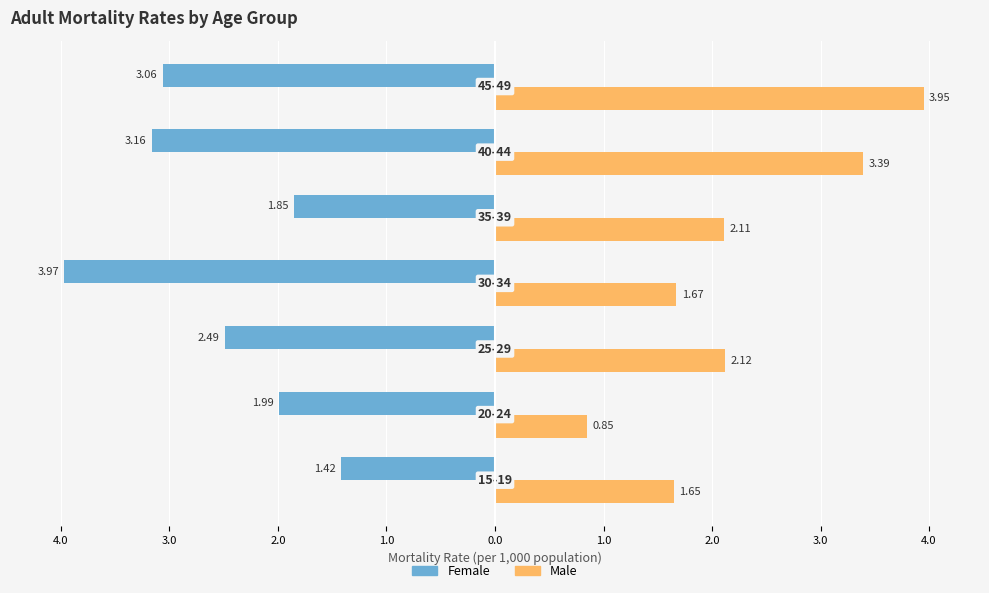

What are all the series names shown in the legend?

Female, Male